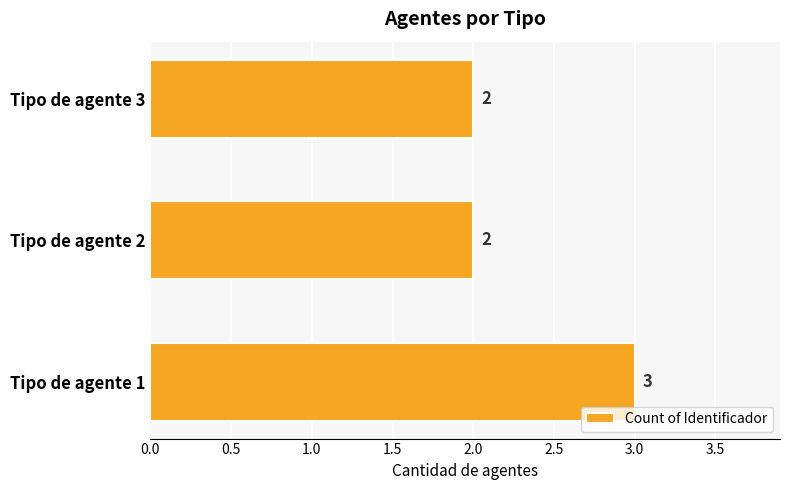

What is the ratio of the value at Tipo de agente 3 to the value at Tipo de agente 2?

1.0